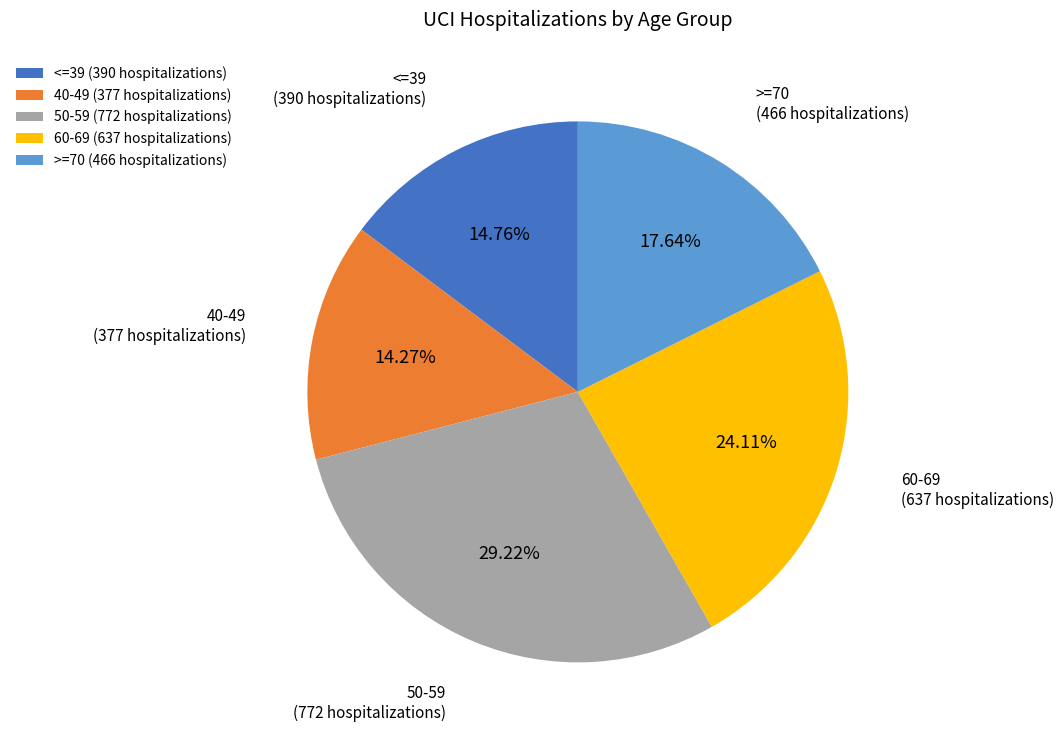

Count the number of slices in the pie.

5